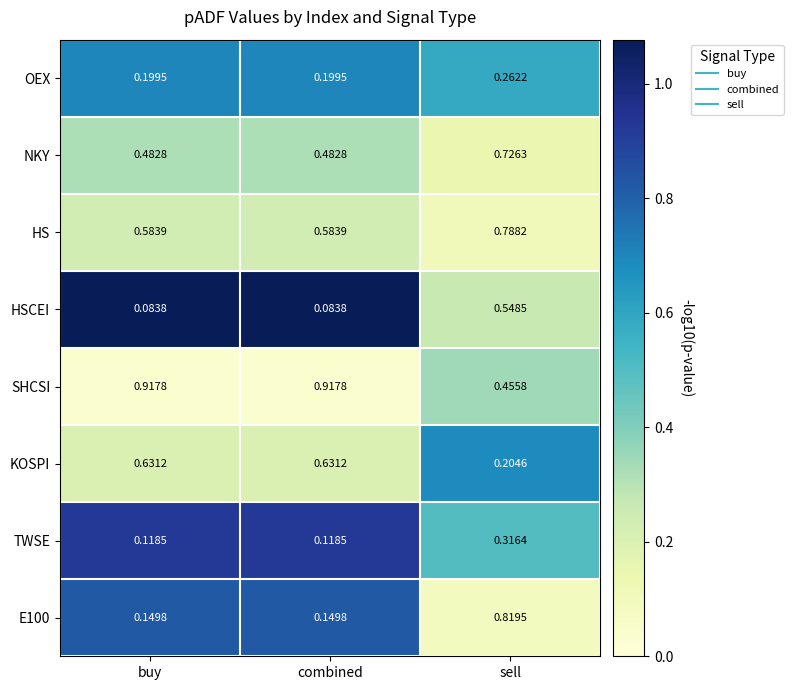

At which label is KOSPI closest to 0?

sell